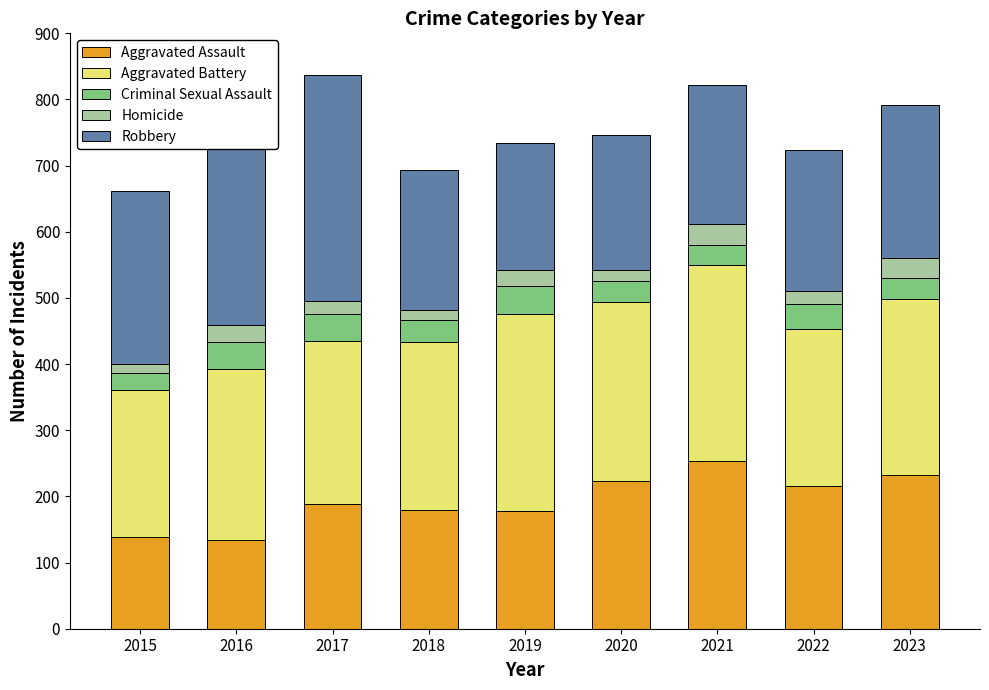

What are all the series names shown in the legend?

Aggravated Assault, Aggravated Battery, Criminal Sexual Assault, Homicide, Robbery